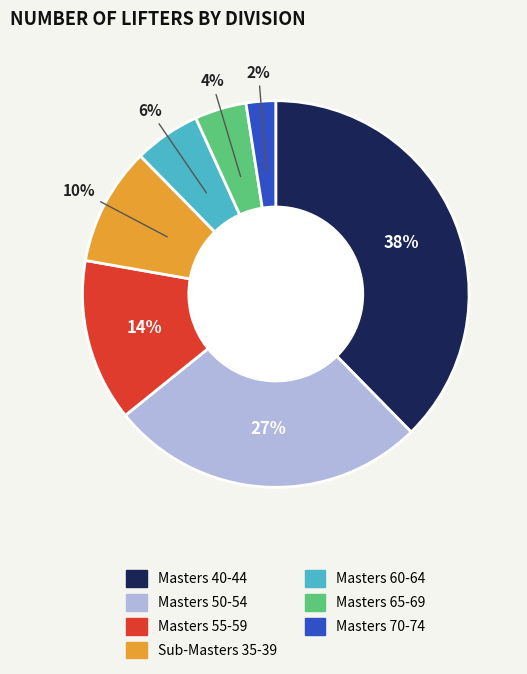

Which category has the smallest portion of the pie?

Masters 70-74